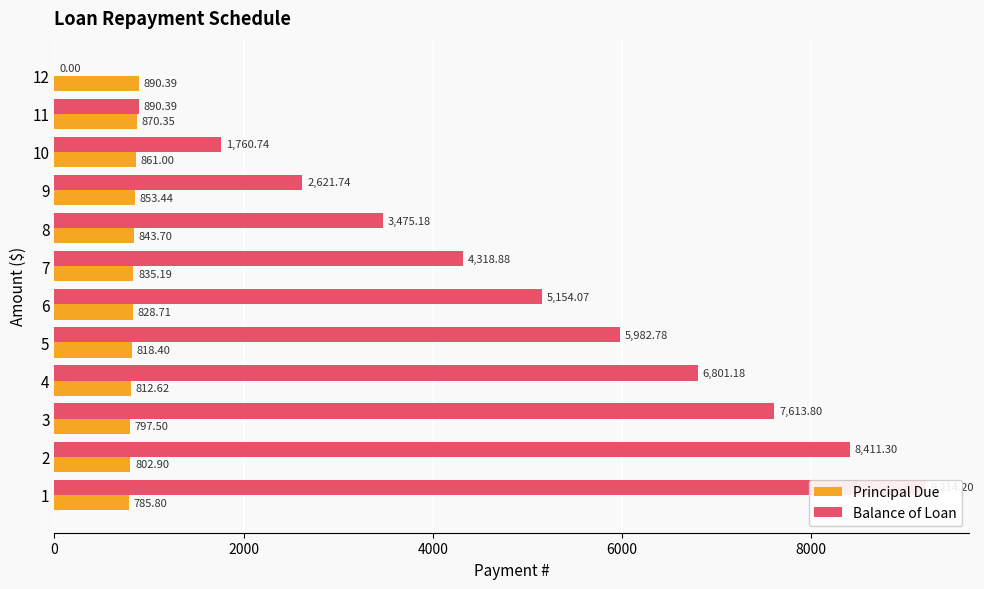

True or false: Balance of Loan has a value of 4068.1 at 1.

False